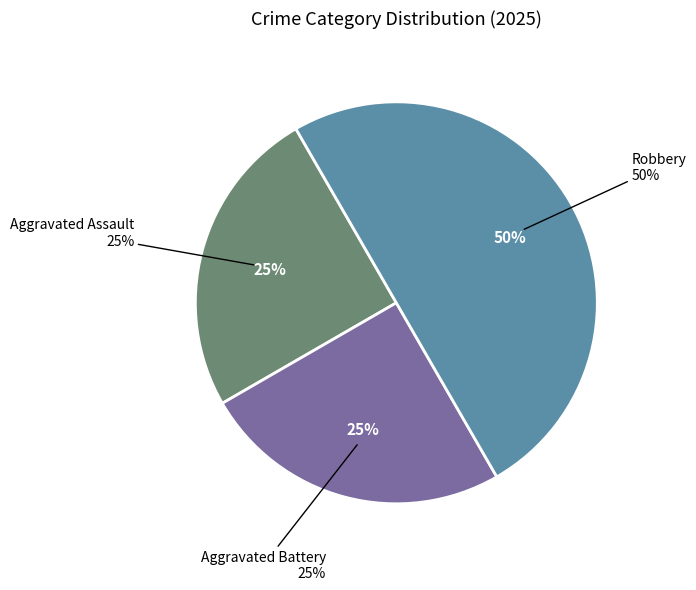

Is the sum of Robbery and Aggravated Battery greater than half?

Yes